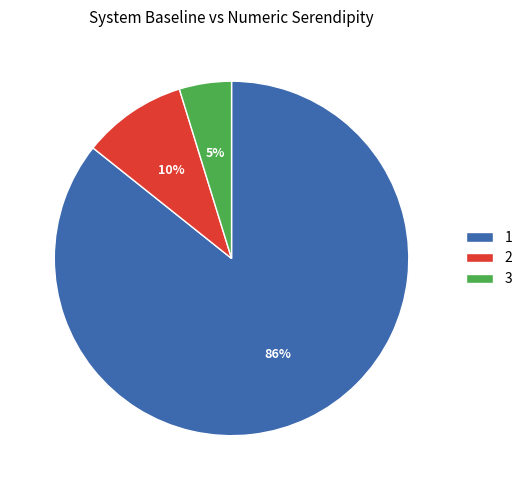

Does any single category account for the majority?

Yes